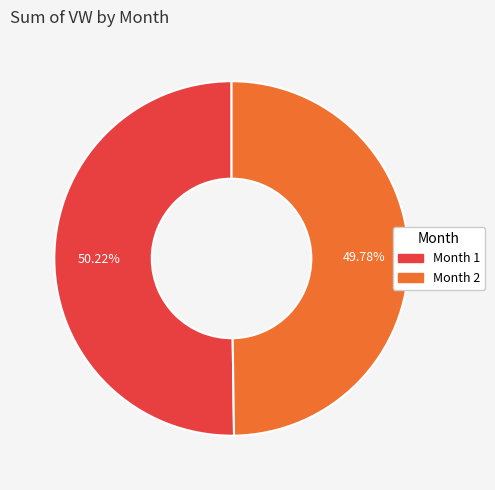

Does any single category account for the majority?

Yes